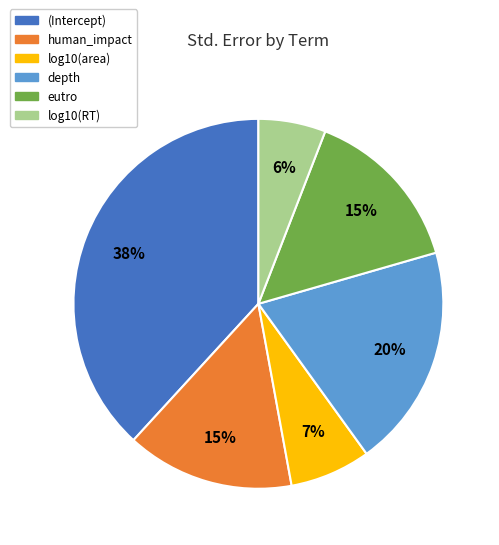

Does human_impact account for over 50% of the chart?

No